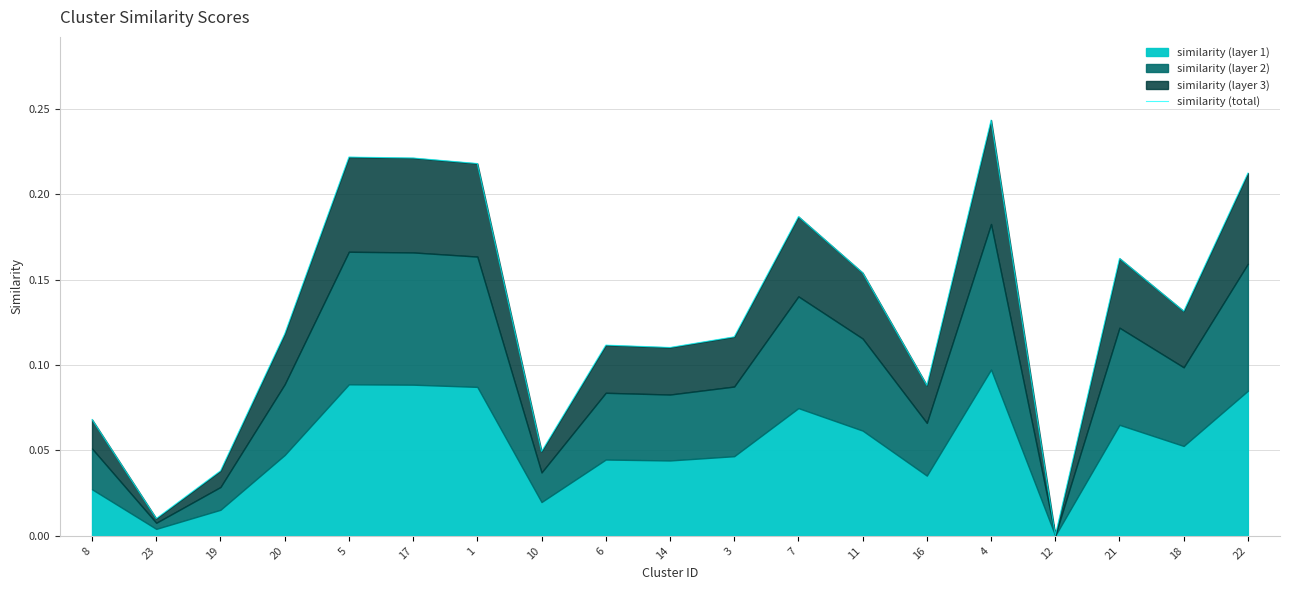

At which label is the value closest to 0?

12